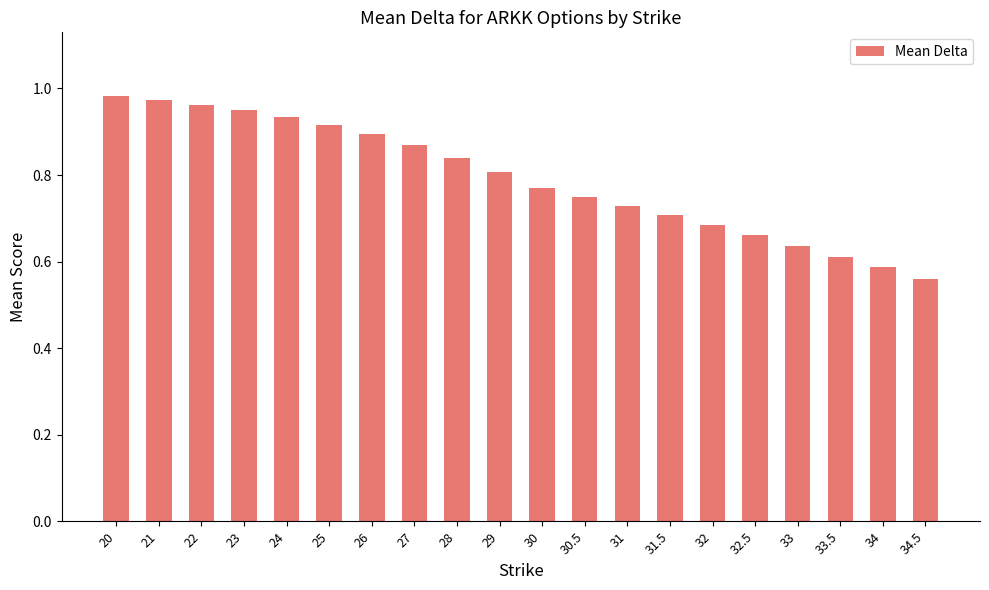

What is the difference between the maximum and minimum values?

0.4